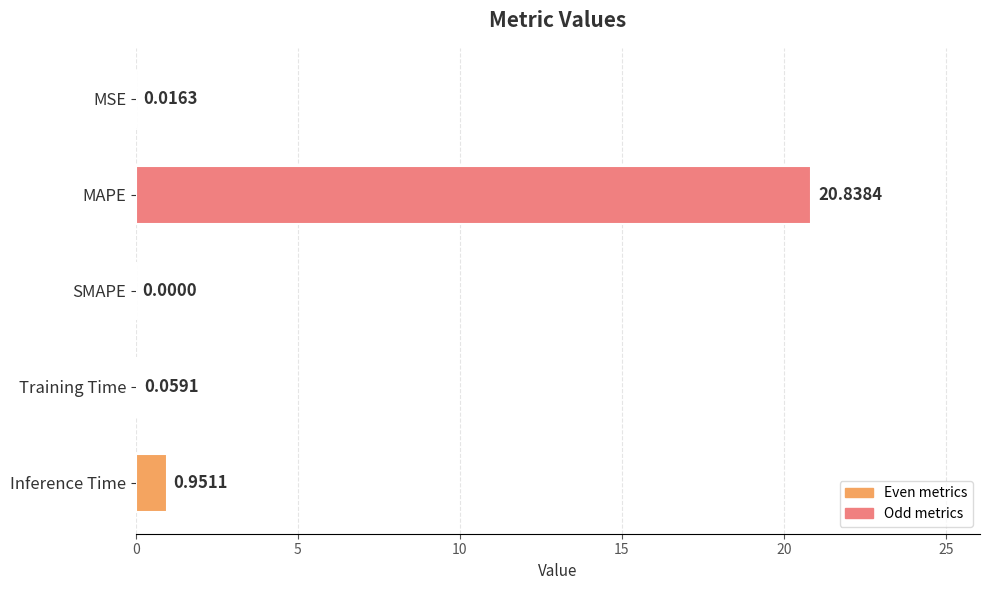

Count the number of values greater than 0.

4